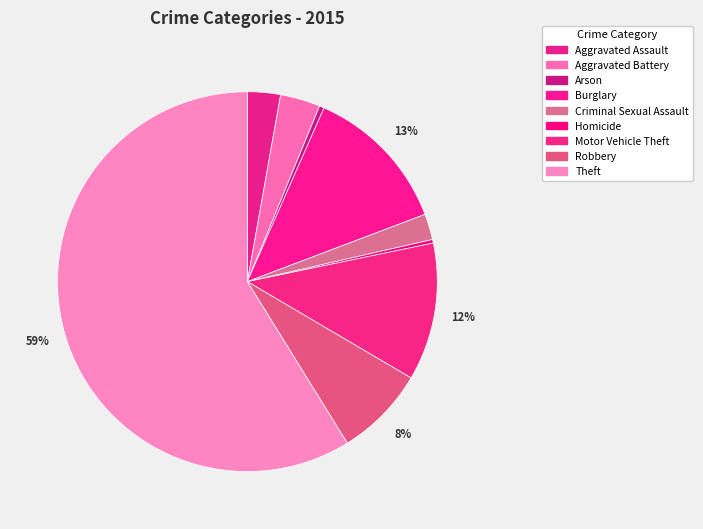

How many slices are in this pie chart?

9